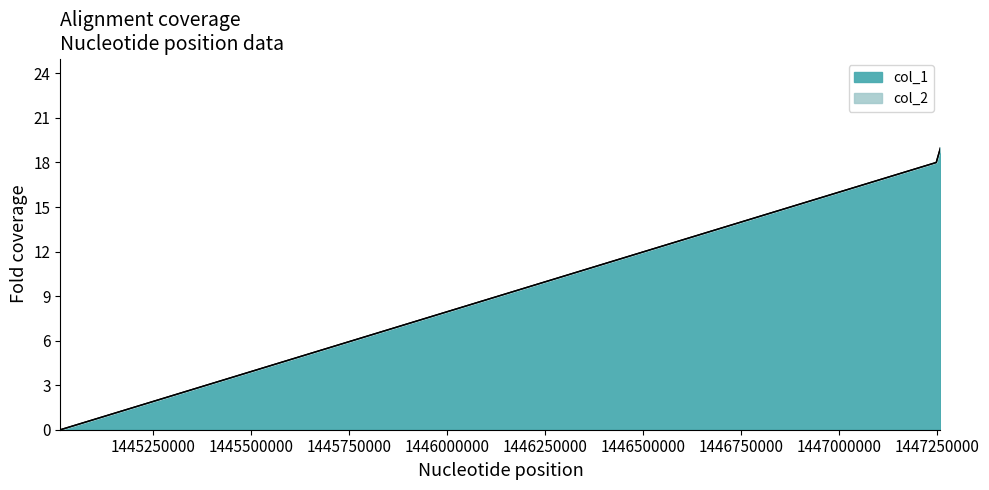

Reading left to right, extract all data points from this chart.

0	18	19